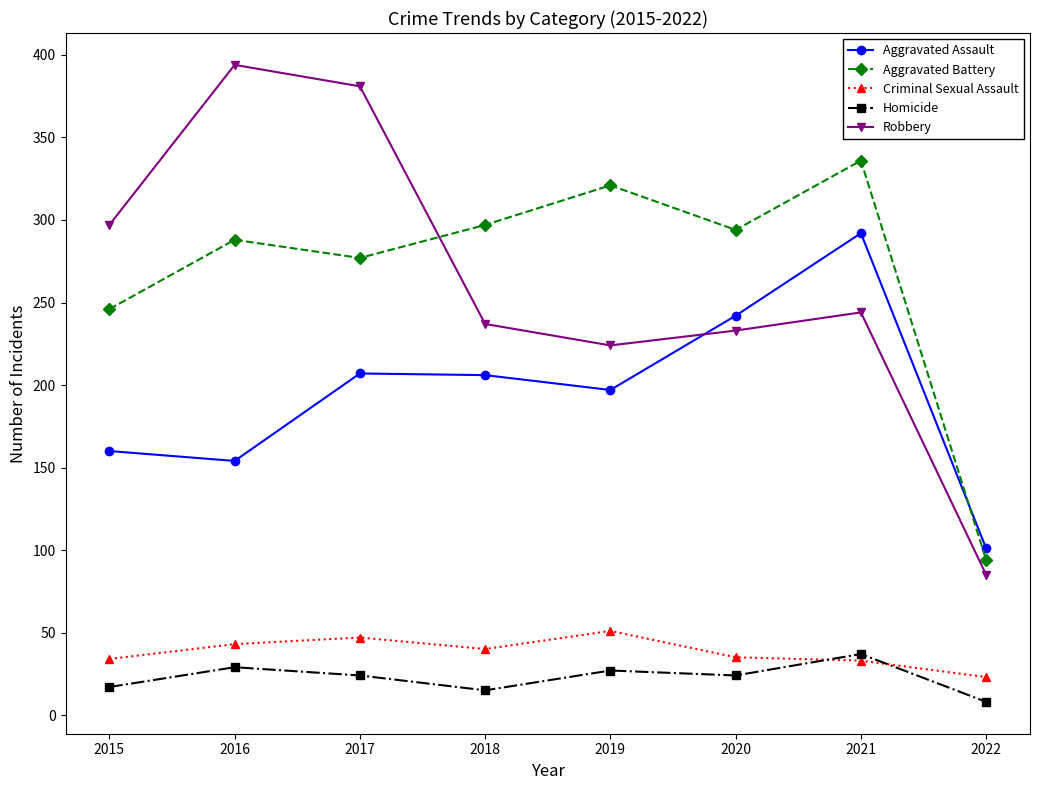

True or false: Aggravated Battery and Criminal Sexual Assault cross at least once.

False